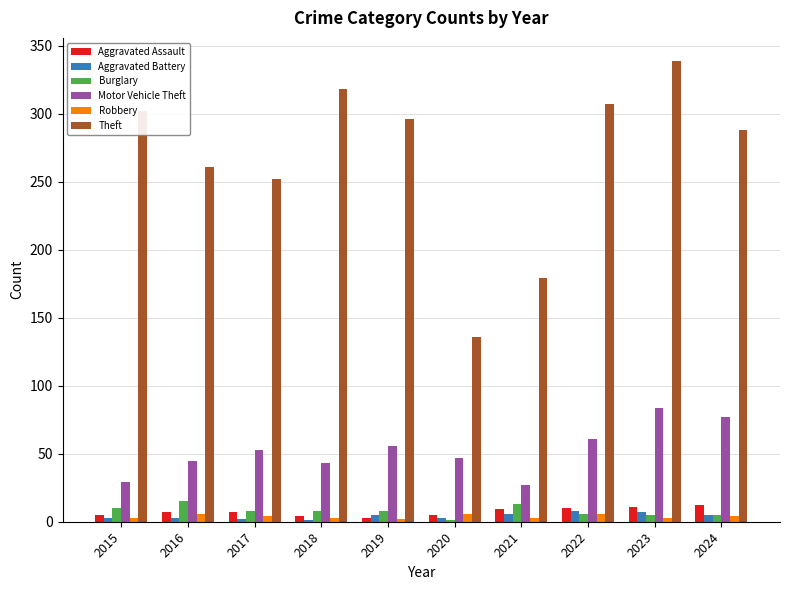

At which category is the sum across all series the highest?

2023